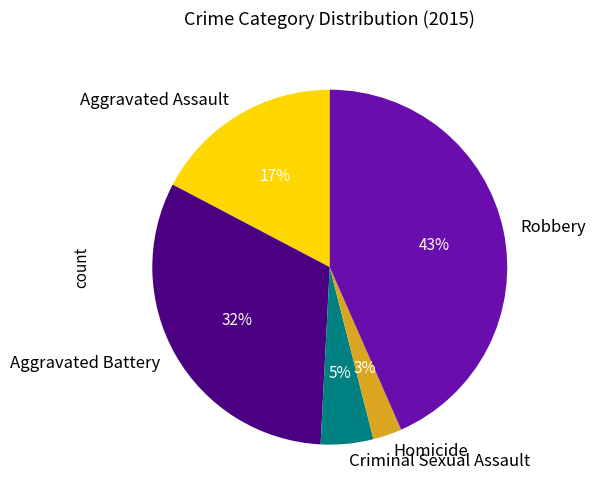

To the nearest percent, what is the combined percentage of Criminal Sexual Assault and Robbery?

48%